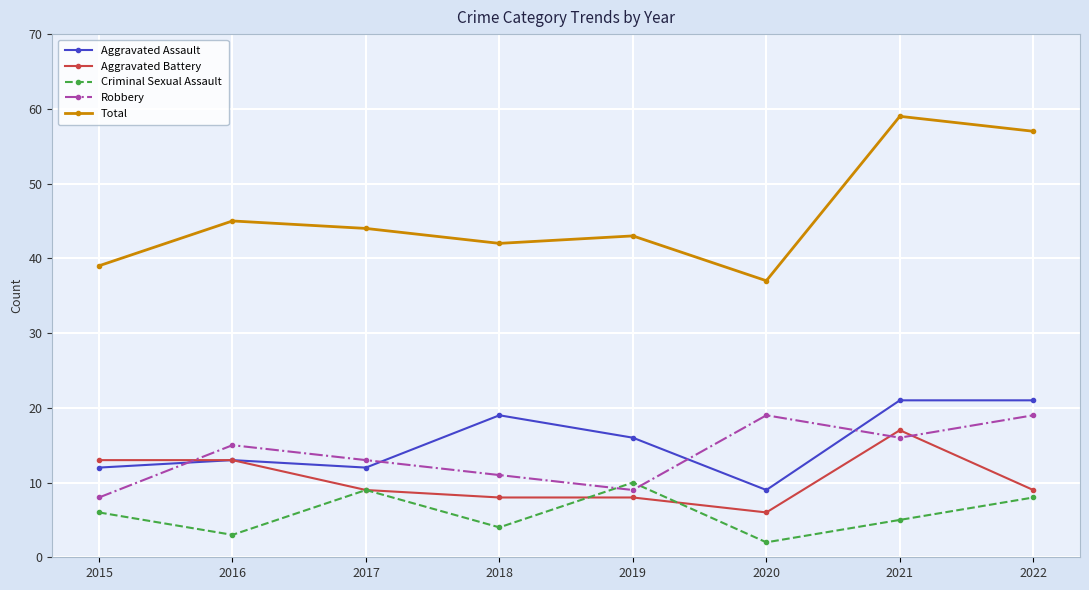

What is the greatest value displayed?

59